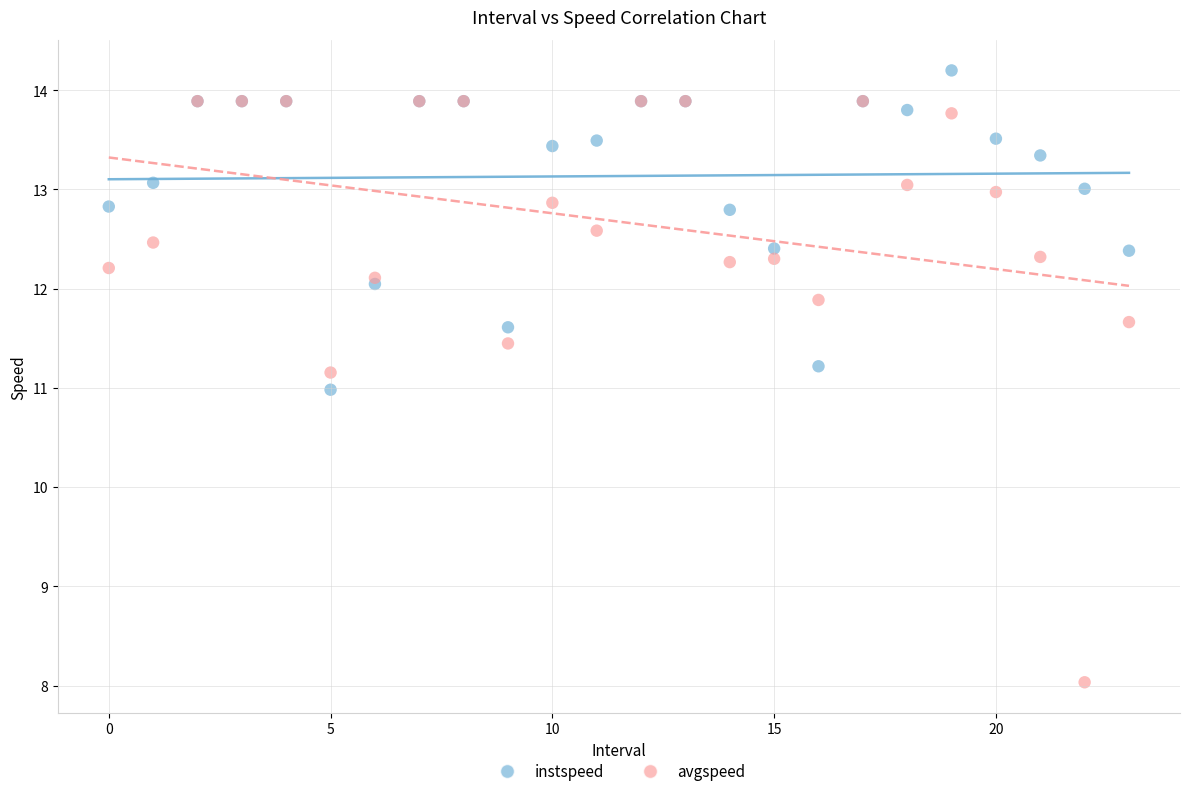

Which series reaches the minimum Y coordinate?

avgspeed